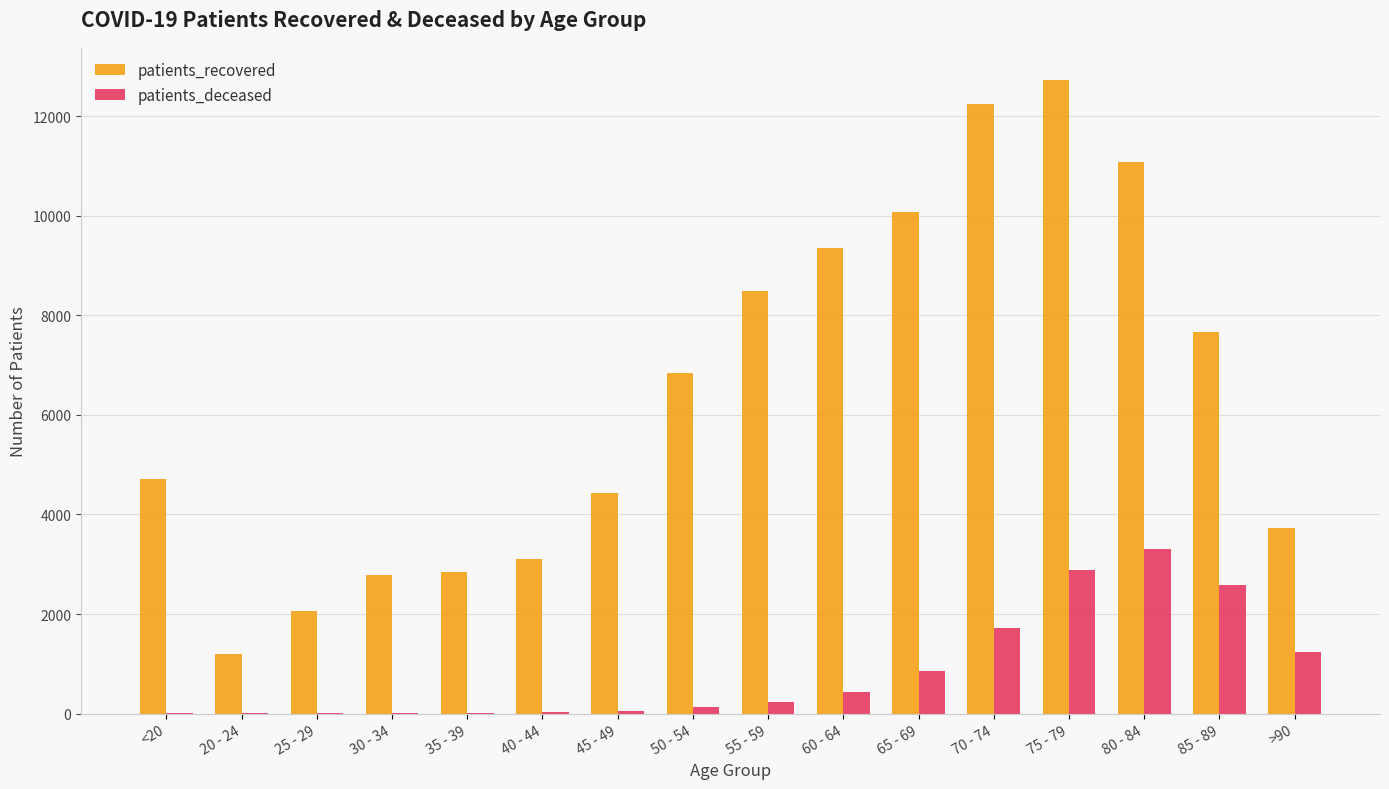

Where is patients_recovered nearest to the value 6964?

50 - 54